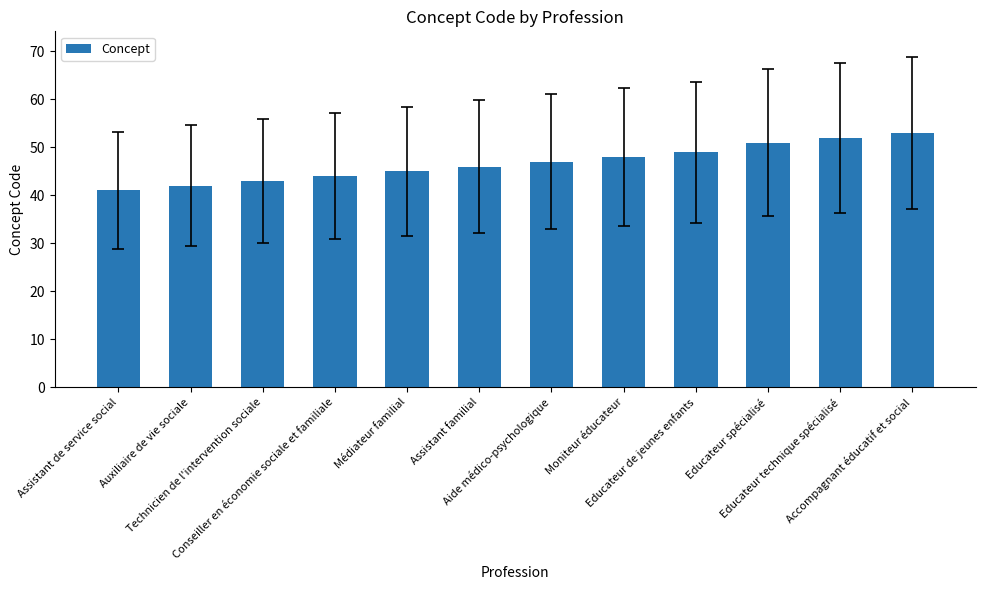

What position from the right is Assistant familial?

7